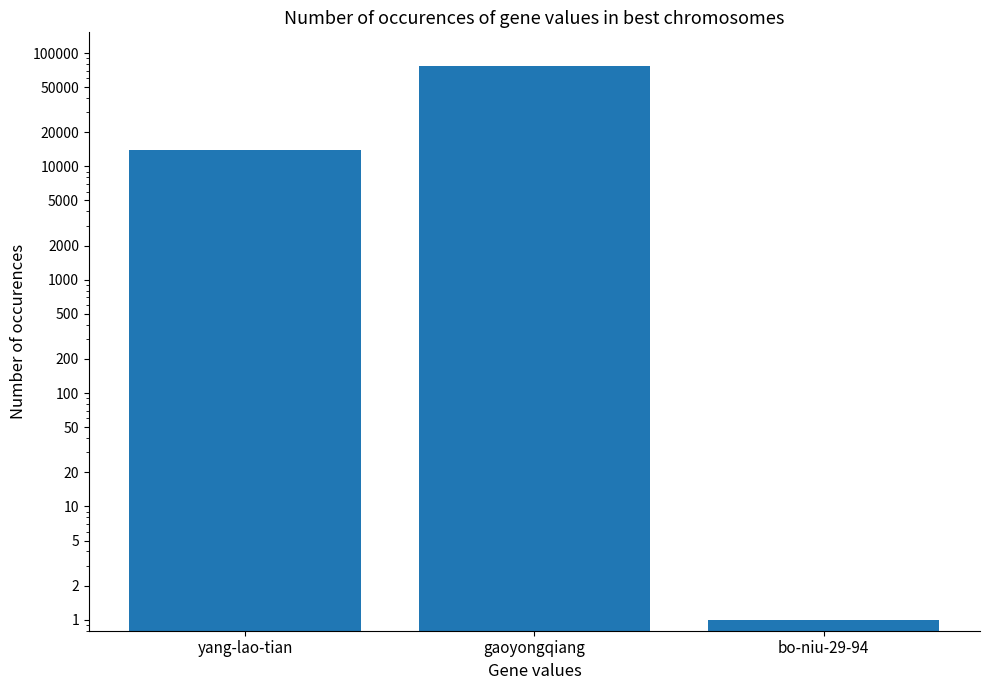

What is the value of the 1st bar from the left?

13976